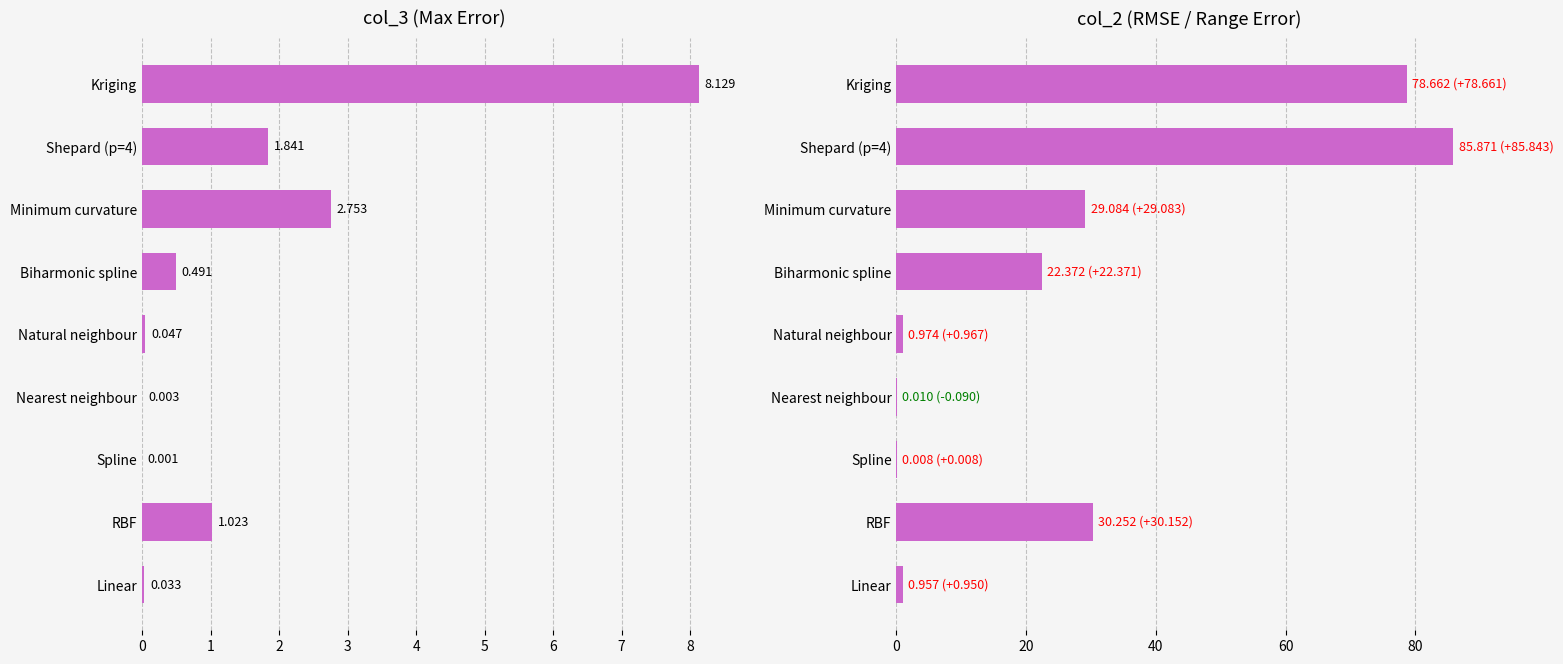

What is the value of the col_3 bar at the 2nd from the left?

1.0